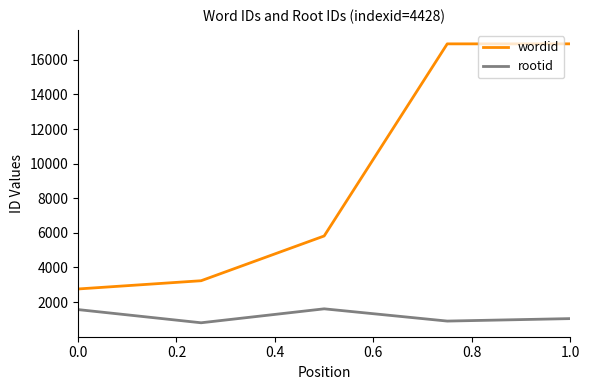

Which series has the largest total across all categories?

wordid